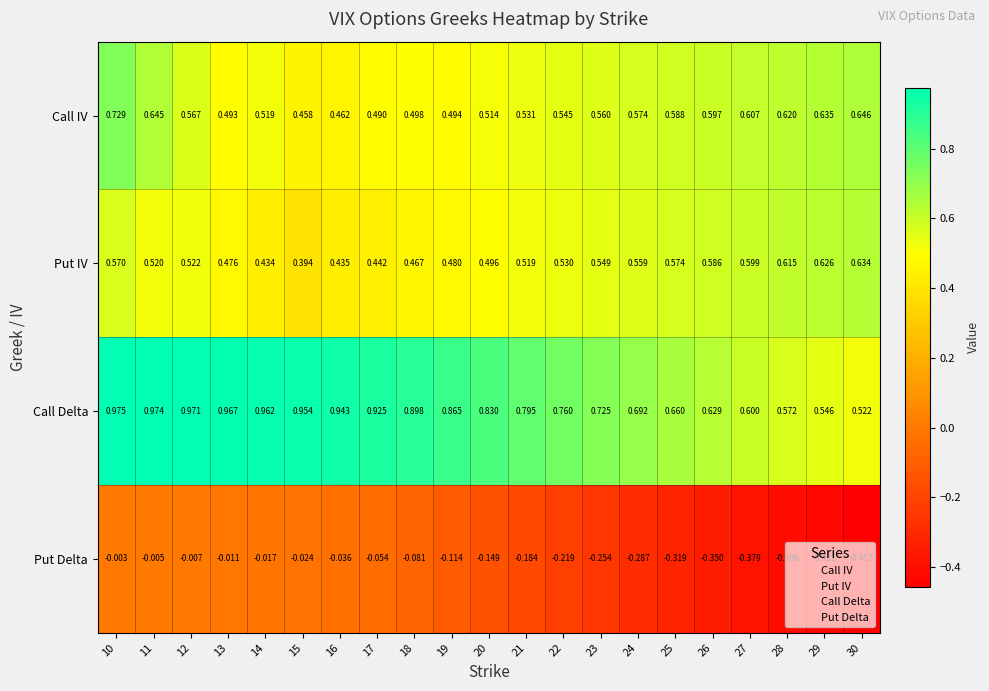

Rank the series by their maximum value, from lowest to highest.

Put Delta, Put IV, Call IV, Call Delta